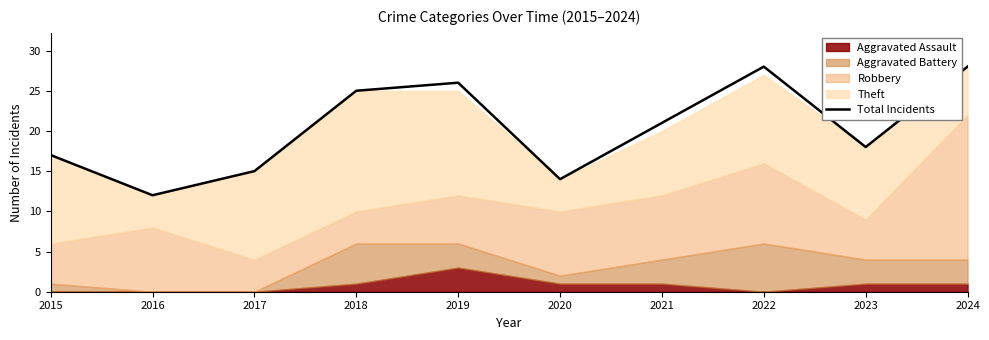

Approximately how many times larger is the value at 2019 compared to 2023?

1.4